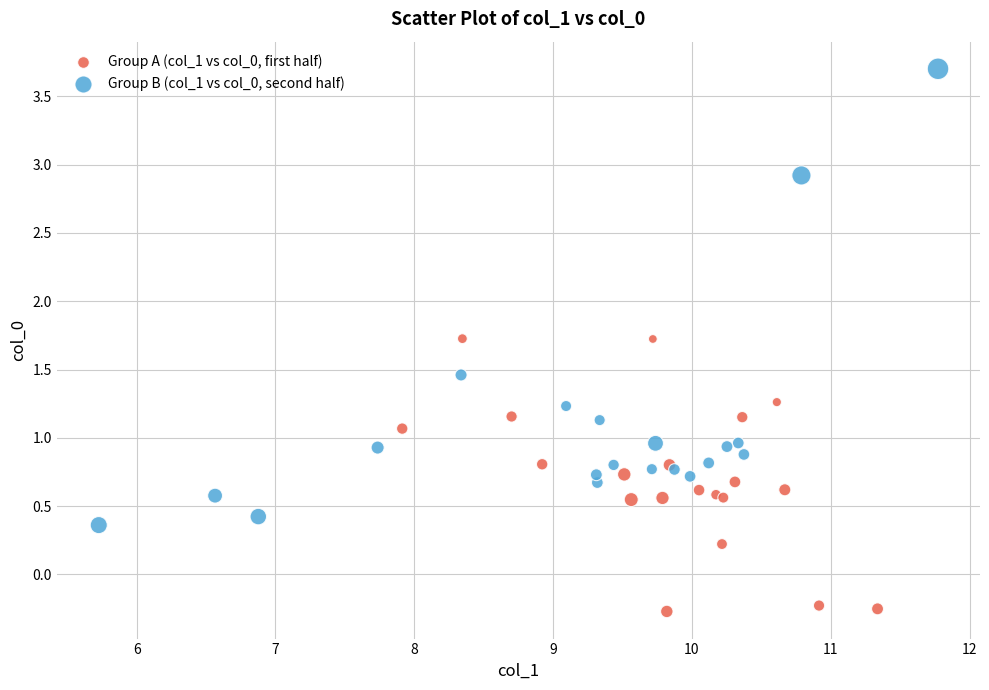

Which series contains the lowest Y value?

Group A (col_1 vs col_0, first half)